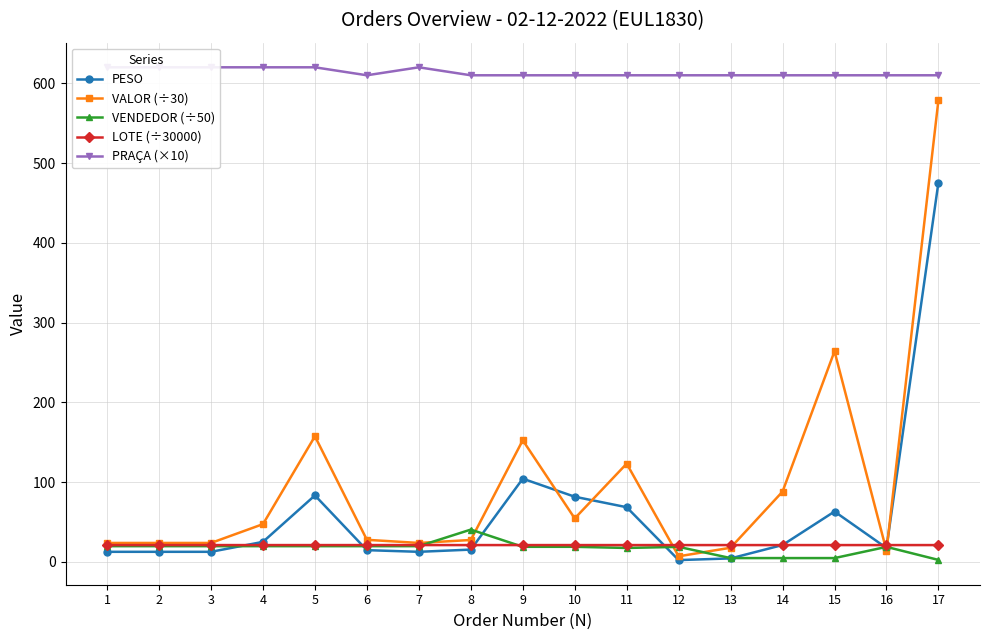

Count the LOTE (÷30000) values in the range 20 to 21.

17